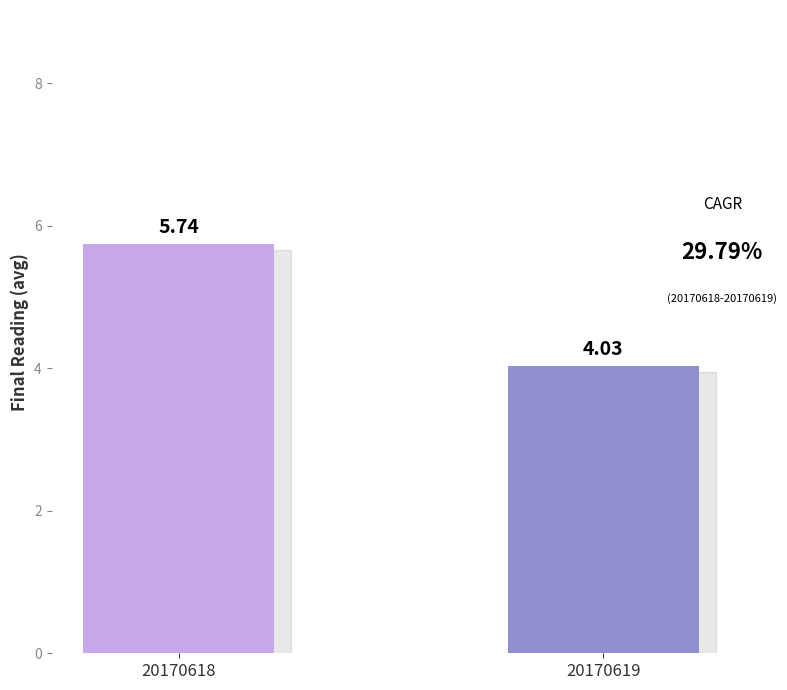

Which has a higher value, 20170619 or 20170618?

20170618